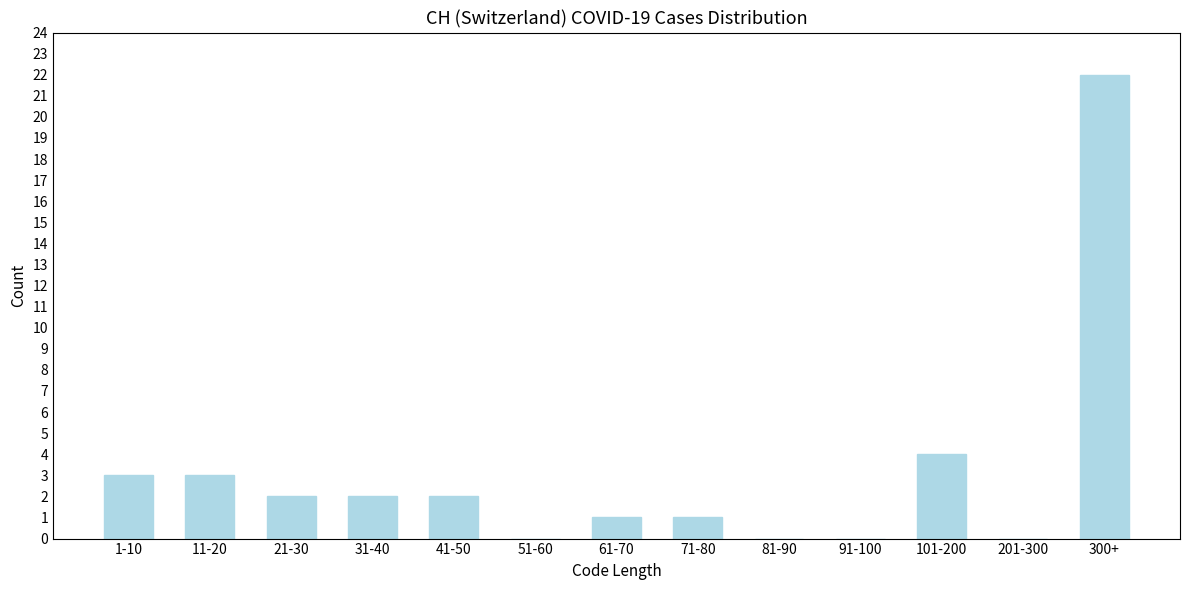

Reading left to right, extract all data points from this chart.

1-10=3	11-20=3	21-30=2	31-40=2	41-50=2	51-60=0	61-70=1	71-80=1	81-90=0	91-100=0	101-200=4	201-300=0	300+=22